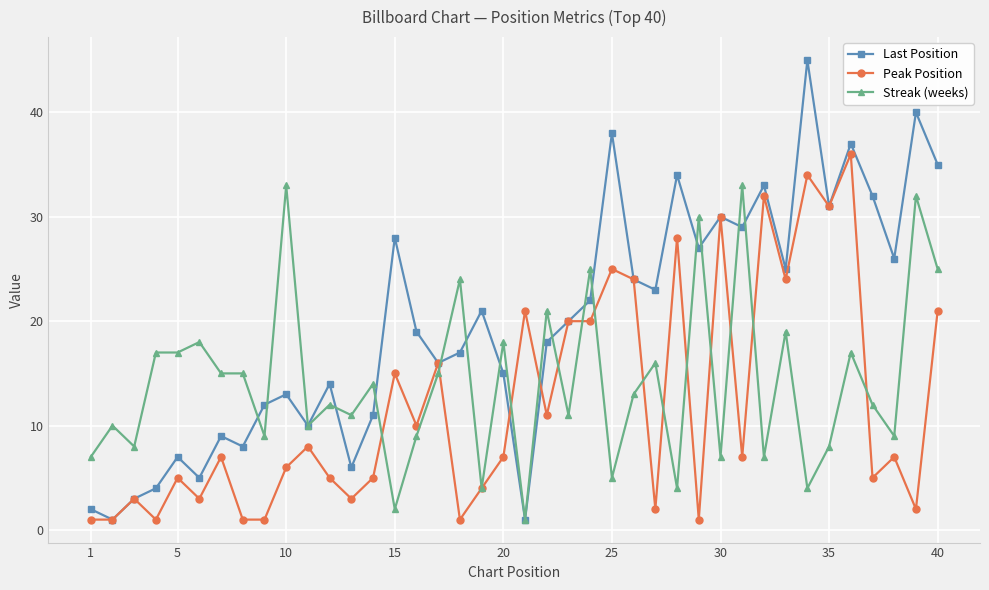

Rank the series by their maximum value, from lowest to highest.

Streak (weeks), Peak Position, Last Position